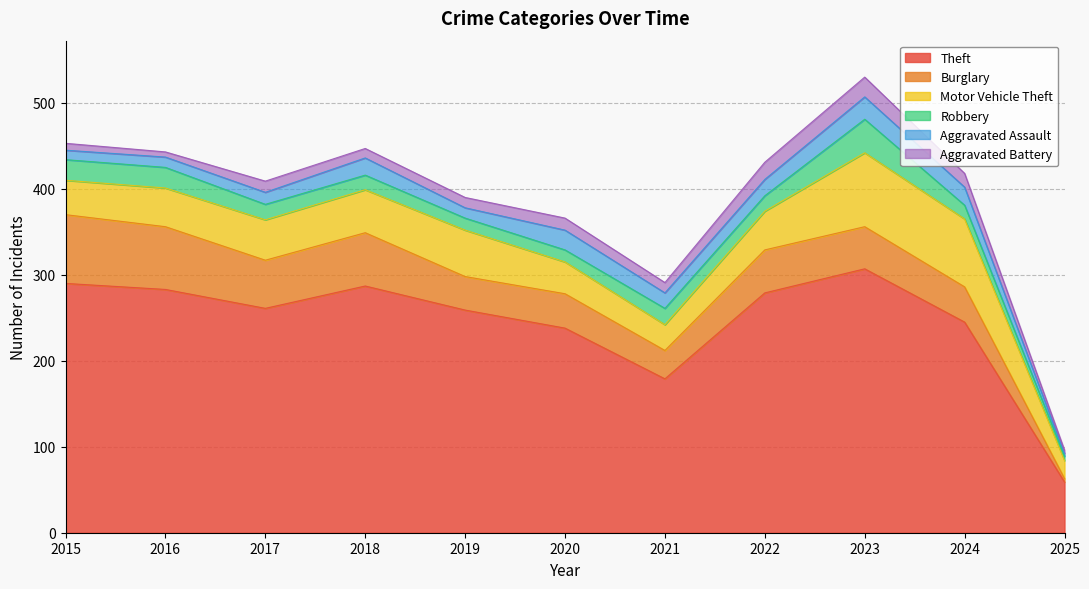

At which category is the sum across all series the highest?

2023